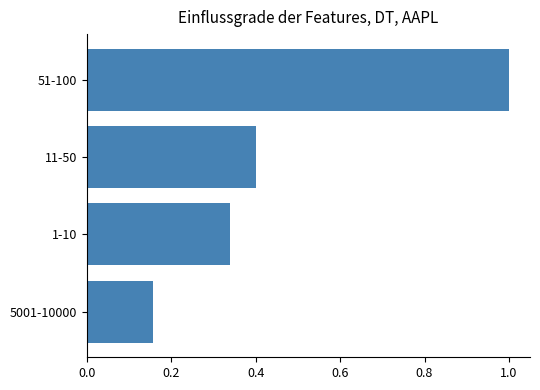

What is the approximate value at 11-50?

0.4